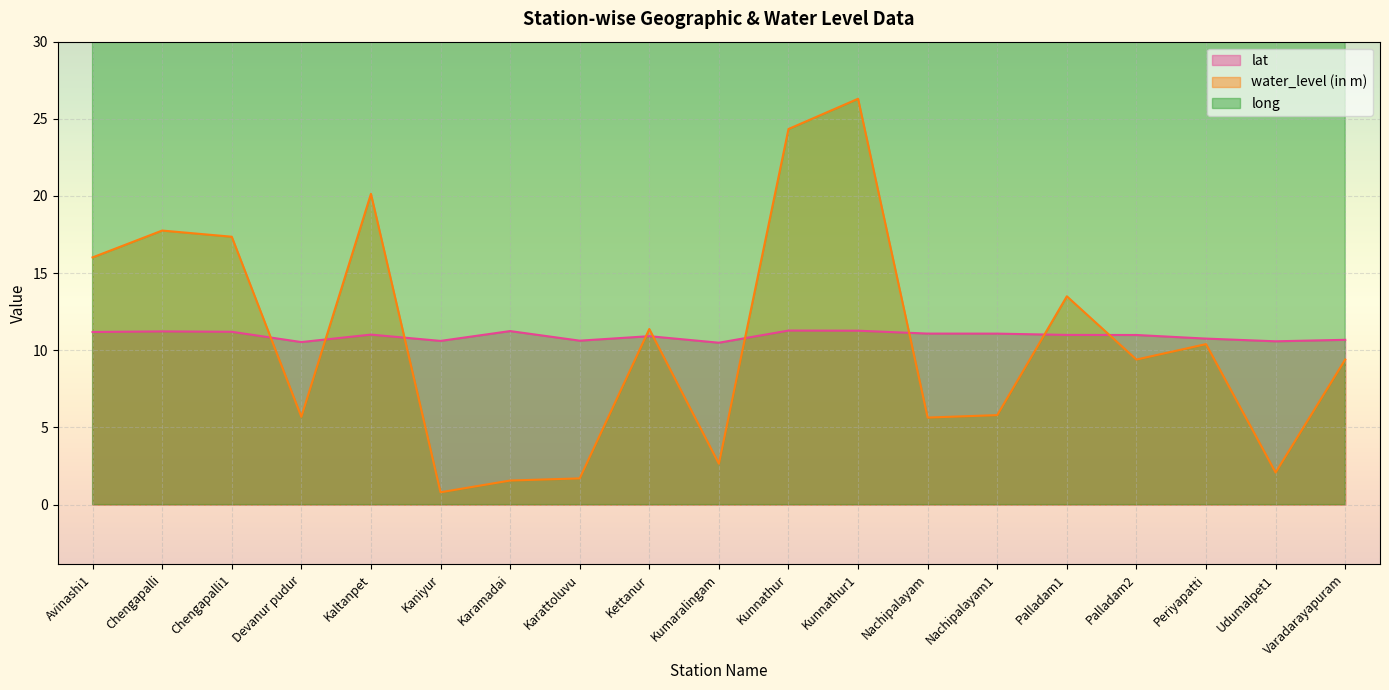

At Avinashi1, list the series in order from smallest to largest.

lat, water_level (in m), long